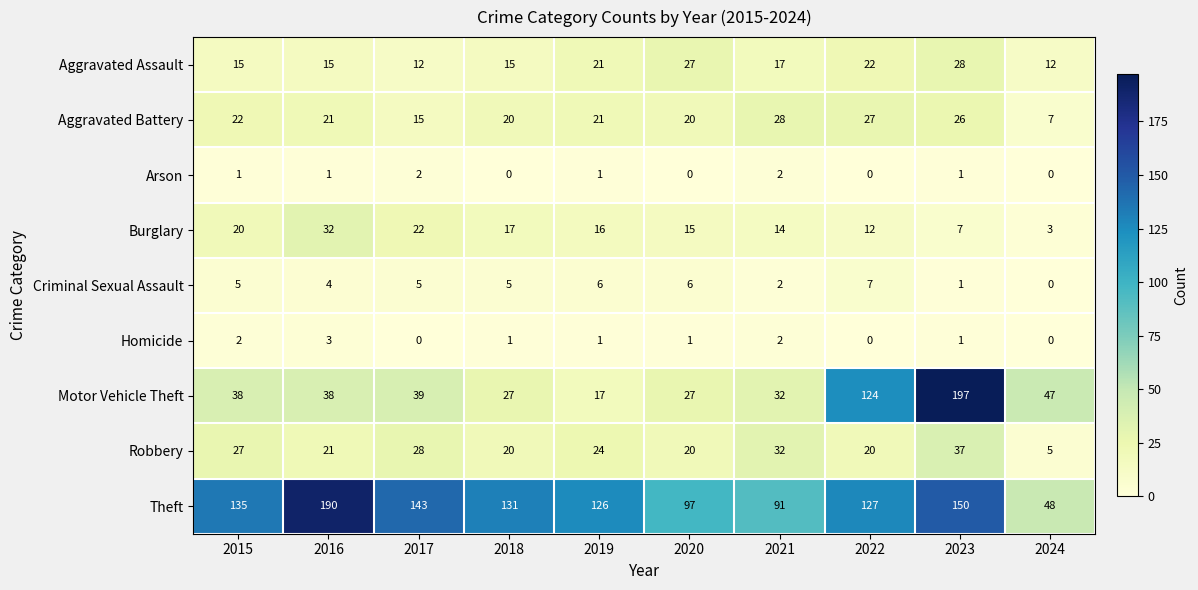

Count the number of categories in the chart.

10